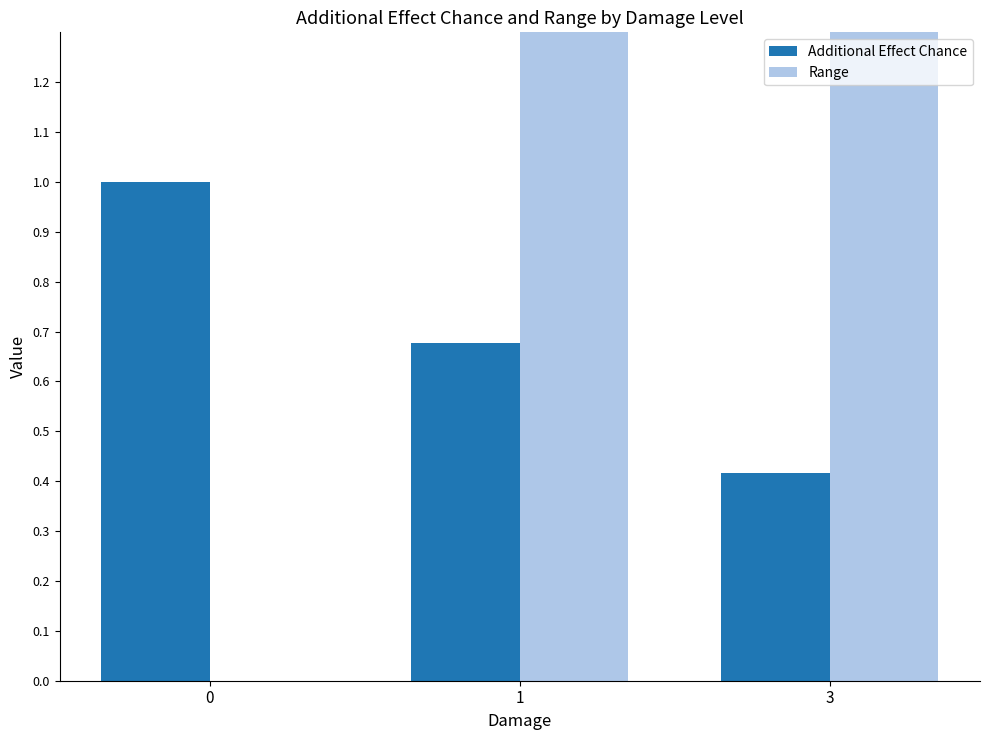

At which category is the sum across all series the highest?

3